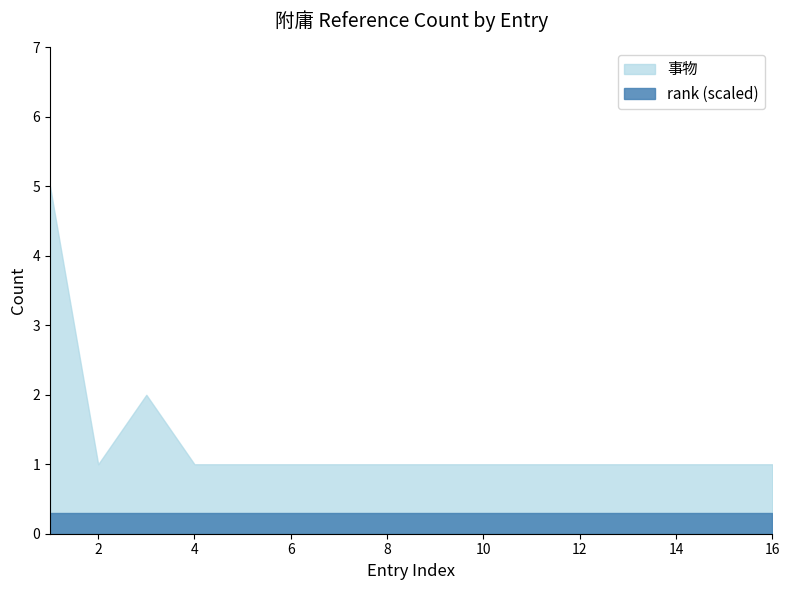

True or false: rank (scaled) and 事物 intersect in this chart.

False